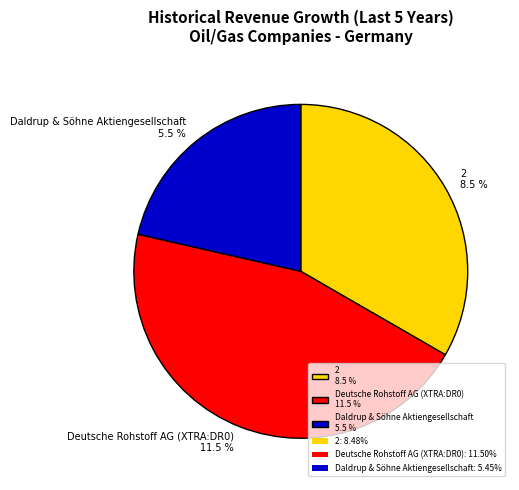

To the nearest percent, what percentage of the pie is Daldrup & Söhne Aktiengesellschaft?

21%